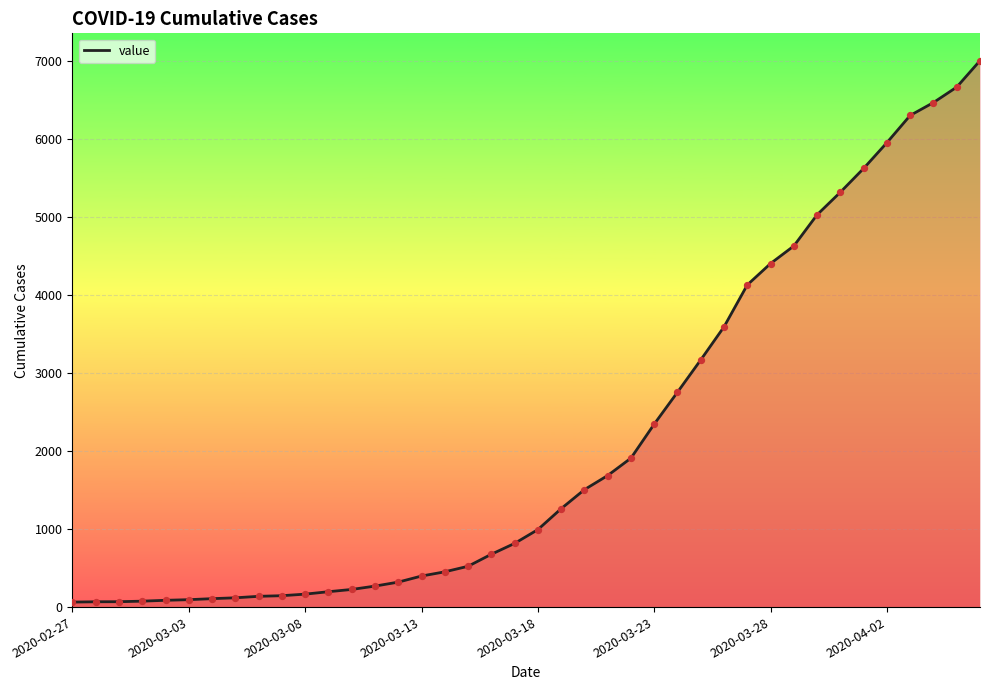

What is the difference between the maximum and minimum values?

6939